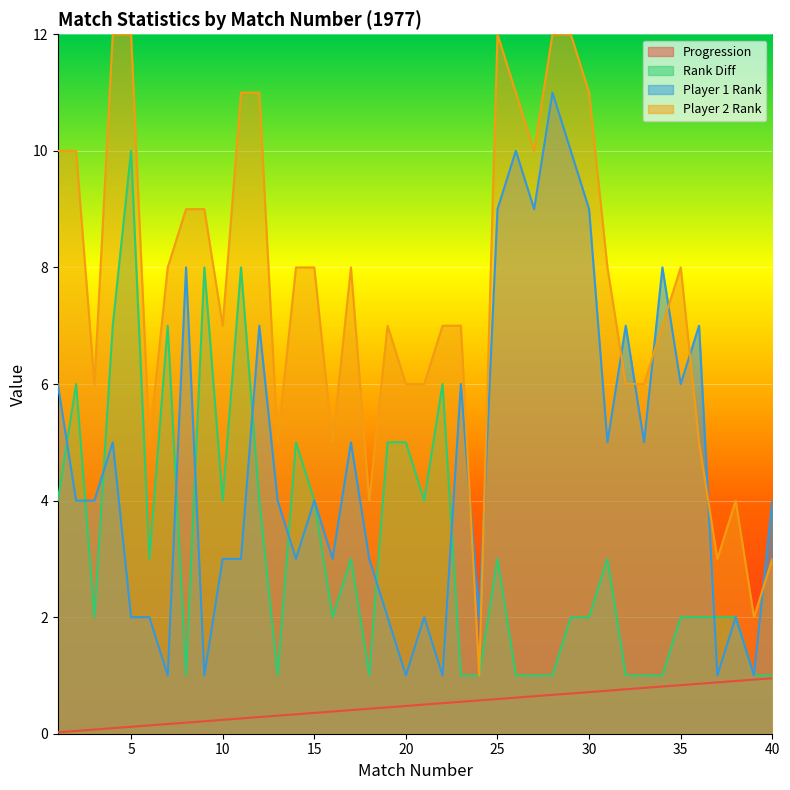

Reading left to right, list all the values displayed in this chart.

Progression: 1=0.0	2=0.0	3=0.1	4=0.1	5=0.1	6=0.1	7=0.2	8=0.2	9=0.2	10=0.2	11=0.3	12=0.3	13=0.3	14=0.3	15=0.4	16=0.4	17=0.4	18=0.4	19=0.5	20=0.5	21=0.5	22=0.5	23=0.5	24=0.6	25=0.6	26=0.6	27=0.6	28=0.7	29=0.7	30=0.7	31=0.7	32=0.8	33=0.8	34=0.8	35=0.8	36=0.9	37=0.9	38=0.9	39=0.9	40=1.0
Rank Diff: 1=4.0	2=6.0	3=2.0	4=7.0	5=10.0	6=3.0	7=7.0	8=1.0	9=8.0	10=4.0	11=8.0	12=4.0	13=1.0	14=5.0	15=4.0	16=2.0	17=3.0	18=1.0	19=5.0	20=5.0	21=4.0	22=6.0	23=1.0	24=1.0	25=3.0	26=1.0	27=1.0	28=1.0	29=2.0	30=2.0	31=3.0	32=1.0	33=1.0	34=1.0	35=2.0	36=2.0	37=2.0	38=2.0	39=1.0	40=1.0
Player 1 Rank: 1=6.0	2=4.0	3=4.0	4=5.0	5=2.0	6=2.0	7=1.0	8=8.0	9=1.0	10=3.0	11=3.0	12=7.0	13=4.0	14=3.0	15=4.0	16=3.0	17=5.0	18=3.0	19=2.0	20=1.0	21=2.0	22=1.0	23=6.0	24=2.0	25=9.0	26=10.0	27=9.0	28=11.0	29=10.0	30=9.0	31=5.0	32=7.0	33=5.0	34=8.0	35=6.0	36=7.0	37=1.0	38=2.0	39=1.0	40=4.0
Player 2 Rank: 1=10.0	2=10.0	3=6.0	4=12.0	5=12.0	6=5.0	7=8.0	8=9.0	9=9.0	10=7.0	11=11.0	12=11.0	13=5.0	14=8.0	15=8.0	16=5.0	17=8.0	18=4.0	19=7.0	20=6.0	21=6.0	22=7.0	23=7.0	24=1.0	25=12.0	26=11.0	27=10.0	28=12.0	29=12.0	30=11.0	31=8.0	32=6.0	33=6.0	34=7.0	35=8.0	36=5.0	37=3.0	38=4.0	39=2.0	40=3.0